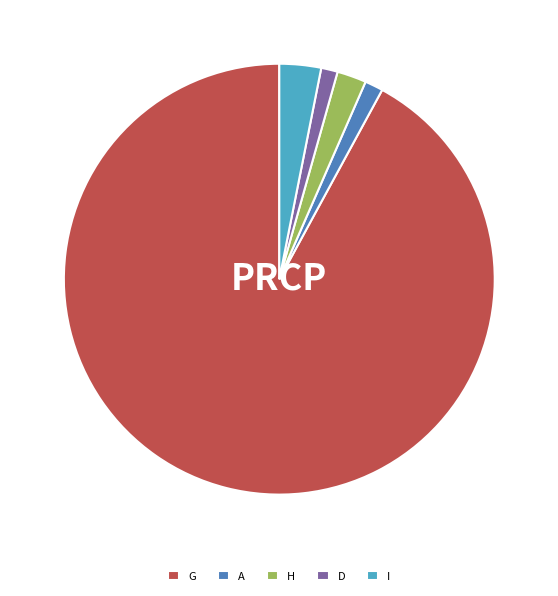

Is there a majority slice in this chart?

Yes